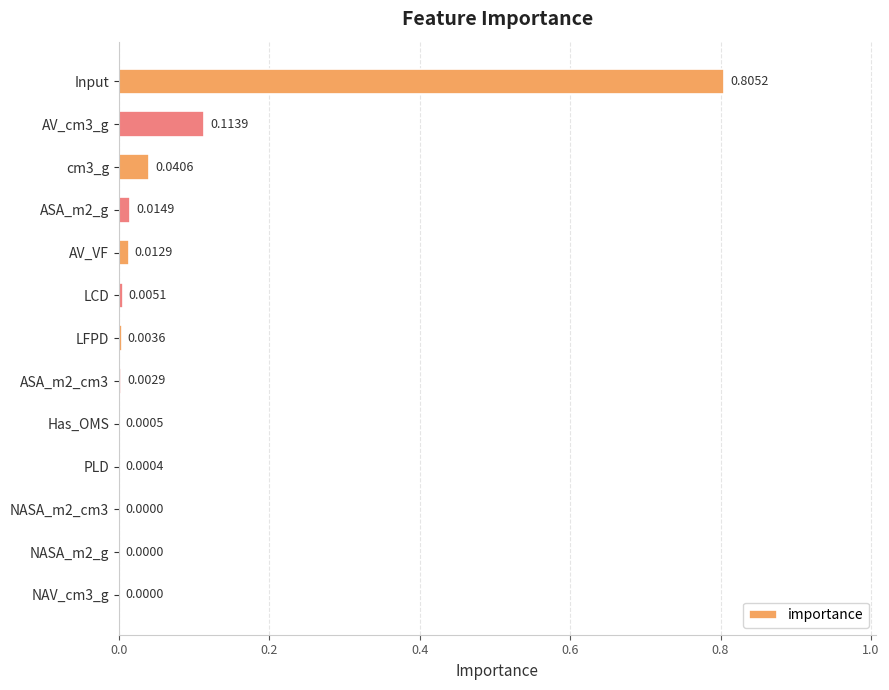

Between PLD and NAV_cm3_g, which is larger?

PLD